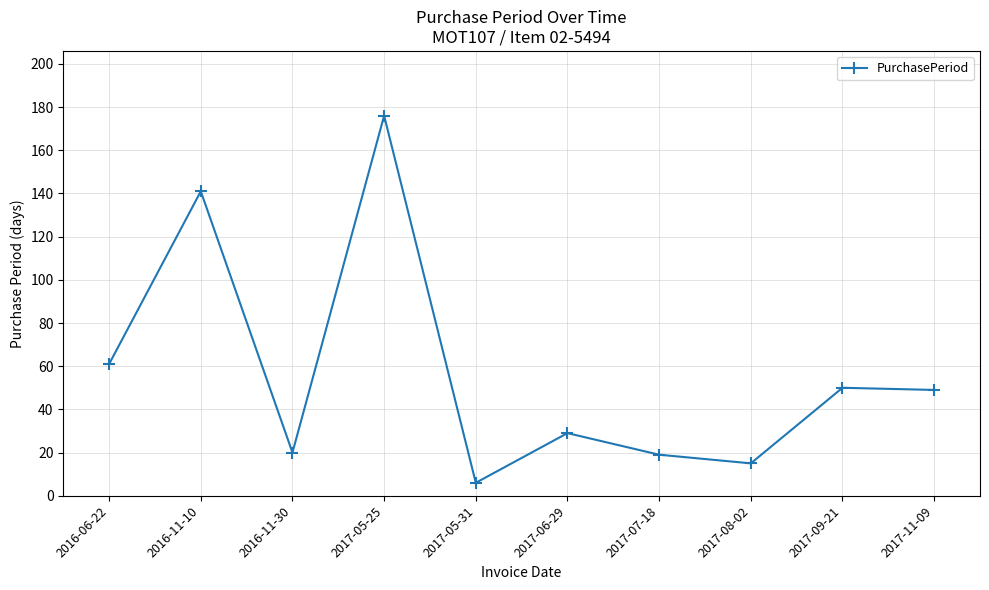

What is the label of the 10th point from the left?

2017-11-09